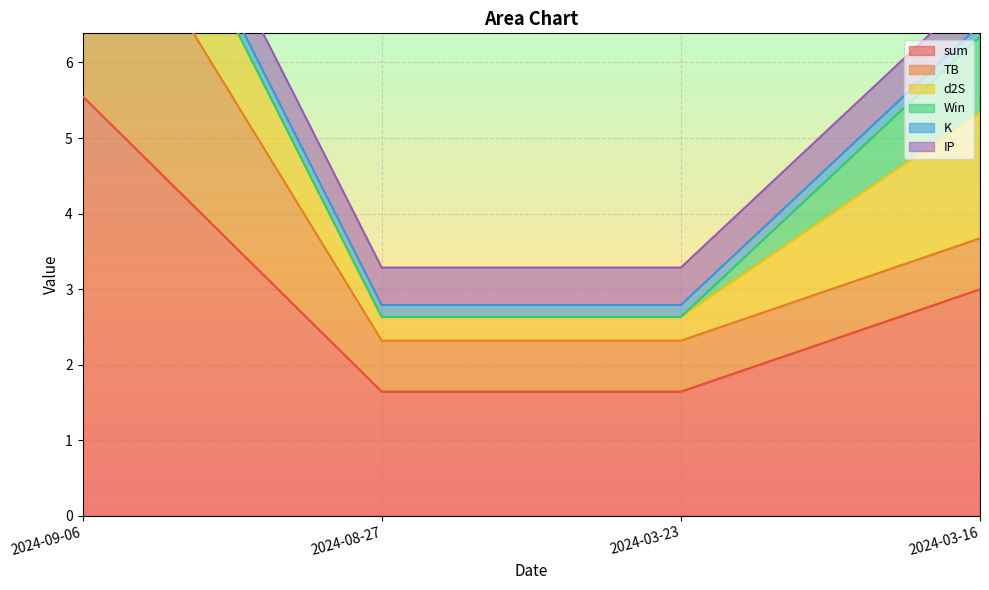

Between 2024-09-06 and 2024-03-23, which series saw the biggest shift?

sum